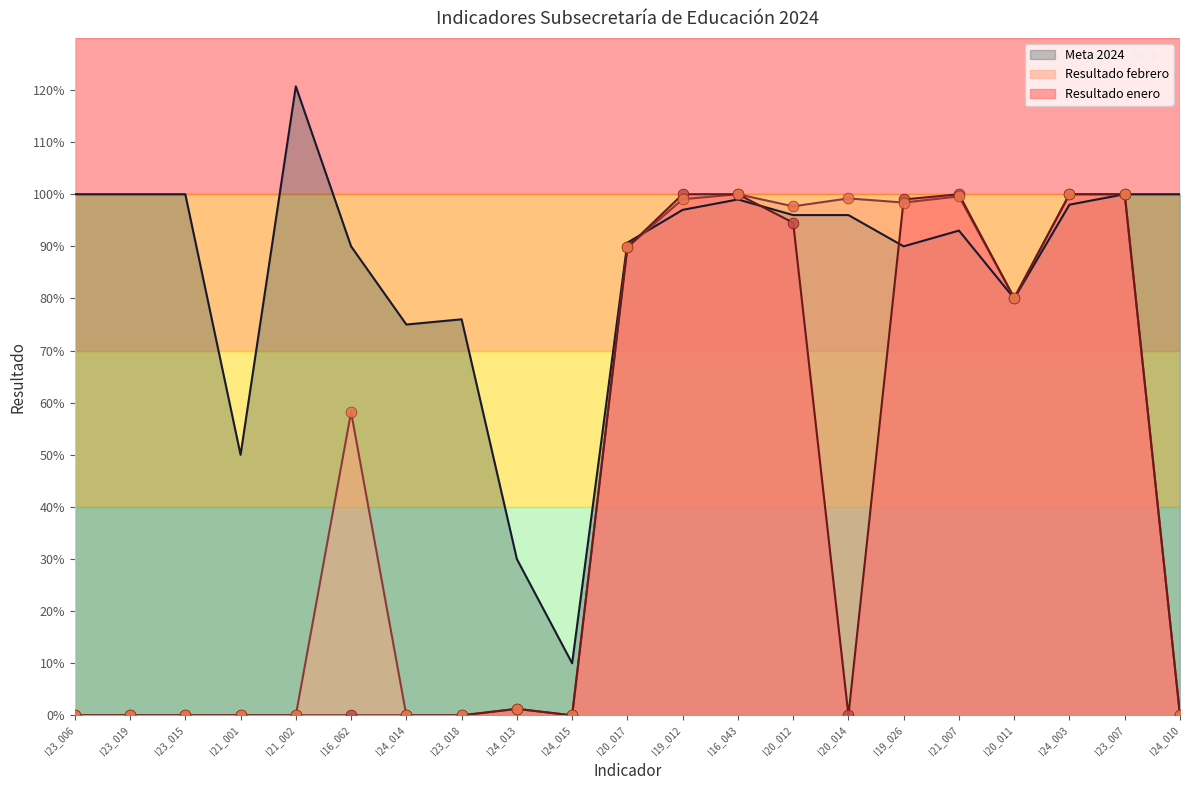

Is the value of Resultado enero at I23_019 greater than the value of Resultado febrero at I20_014?

No